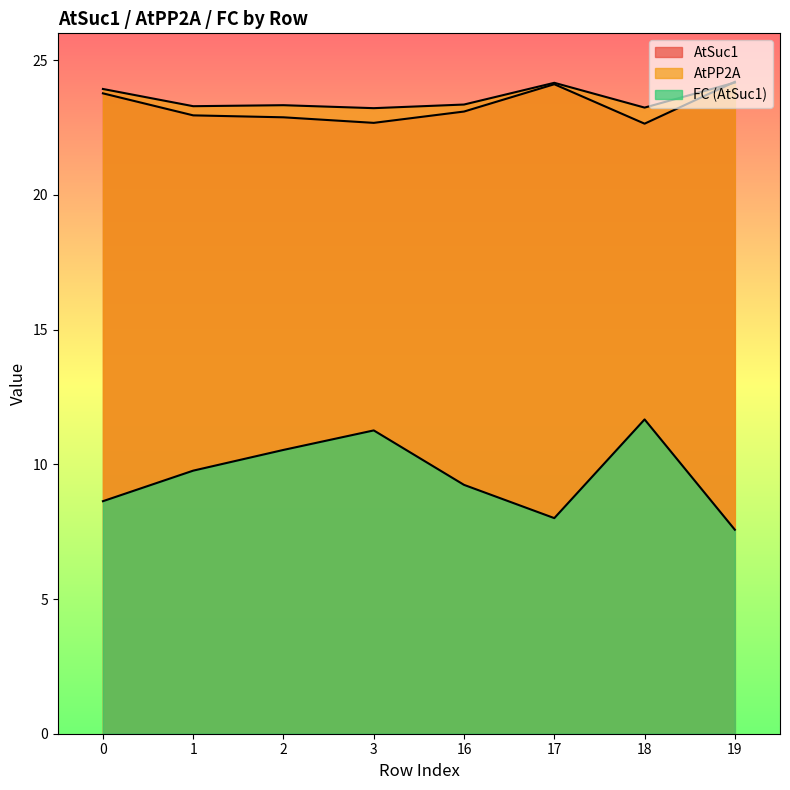

At which category does the chart reach its peak across all series?

19